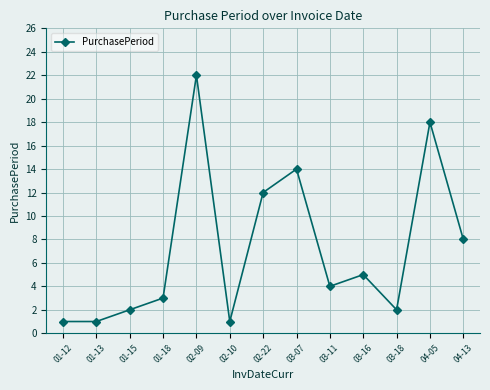

Where does the data first go above 4?

02-09